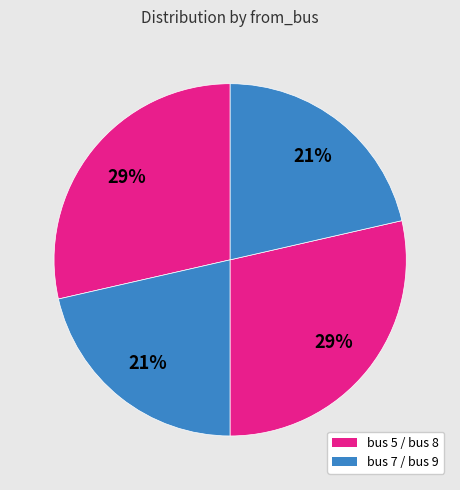

Is there any slice that represents more than half of the pie?

No